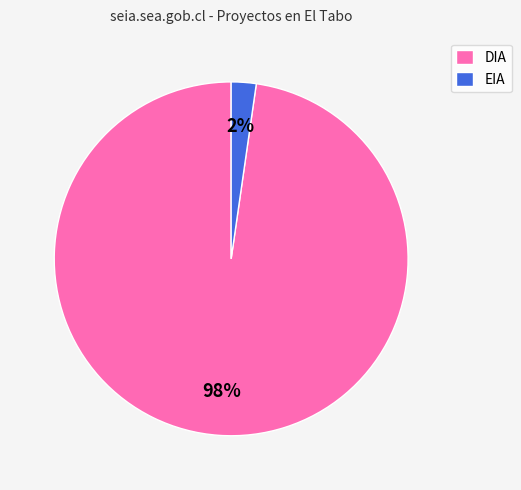

True or false: EIA accounts for 2% of the total.

True